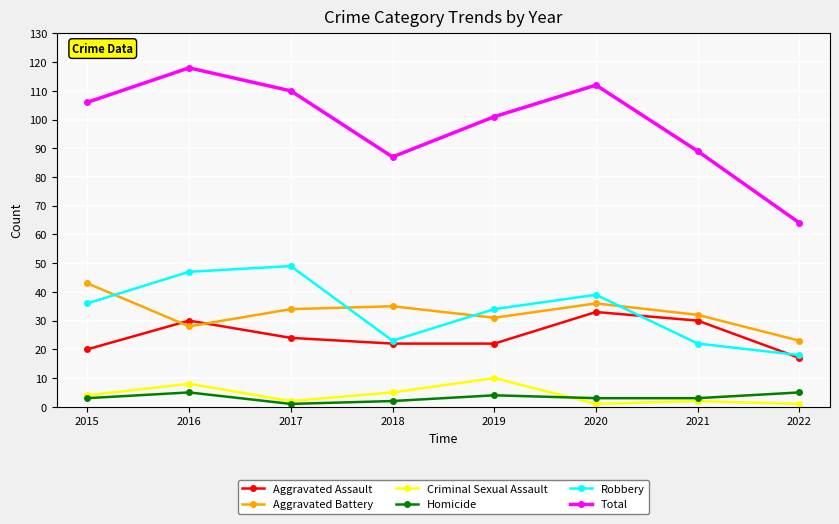

In Aggravated Battery, how many points are higher than both neighbors (excluding endpoints)?

2